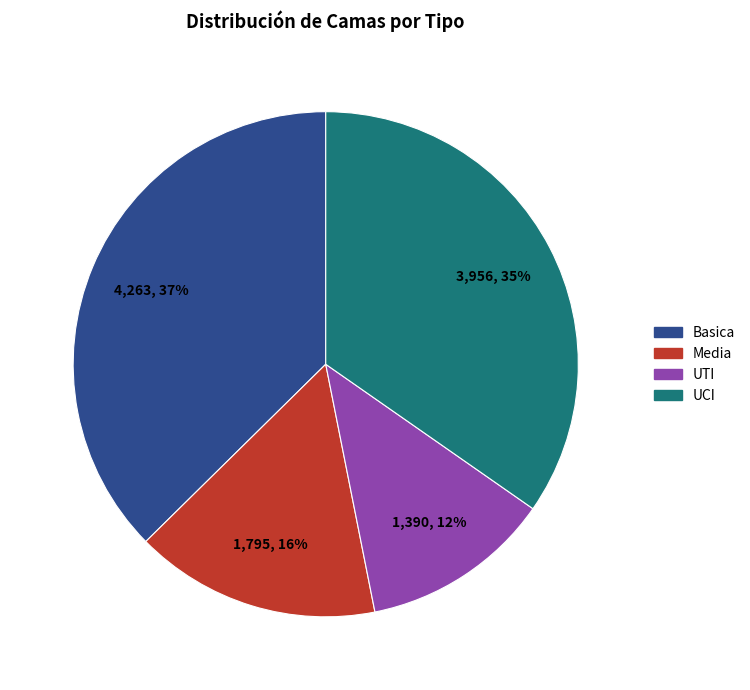

Is the sum of UTI and Media greater than half?

No